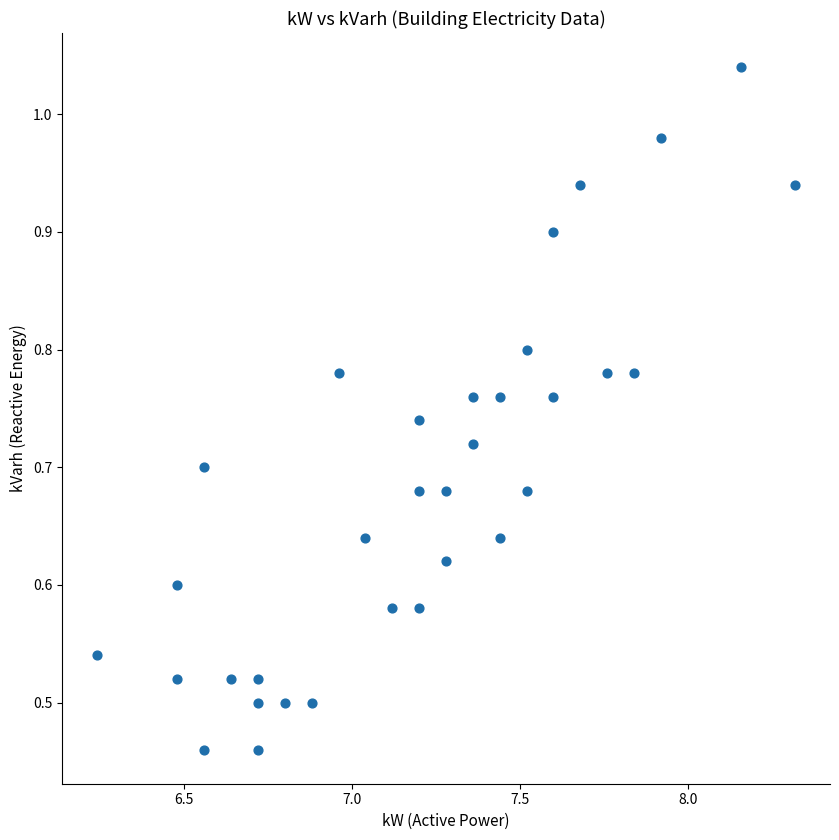

What is the range of X values (max minus min)?

2.1